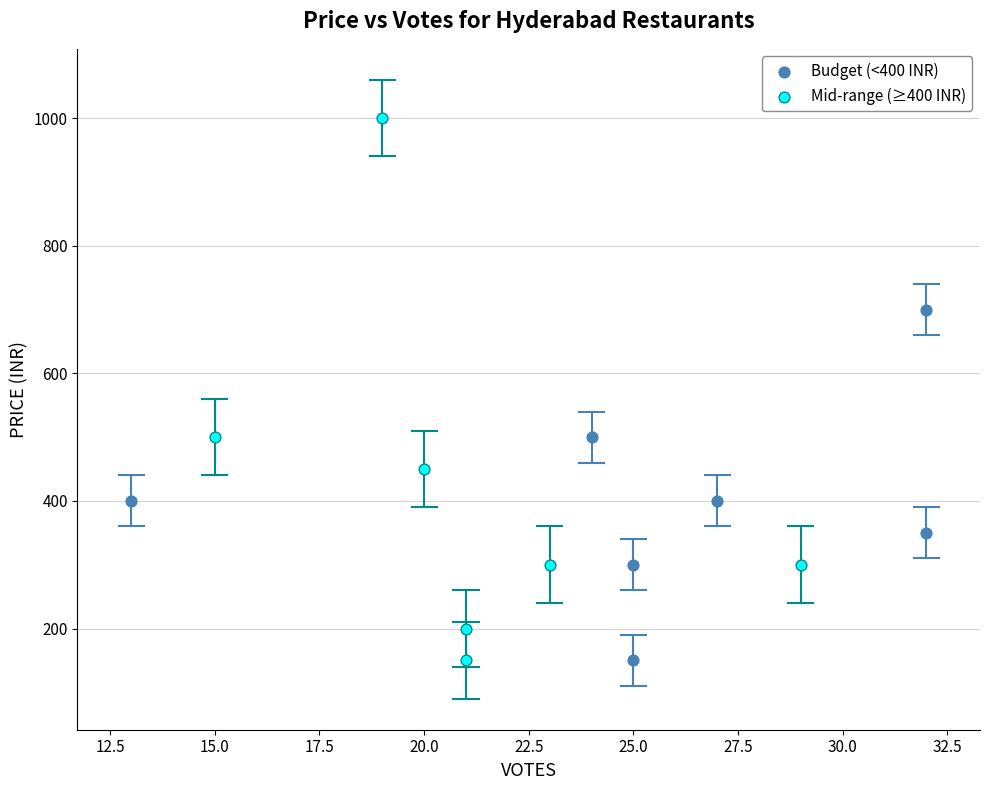

Which series contains the highest Y value?

Mid-range (≥400 INR)